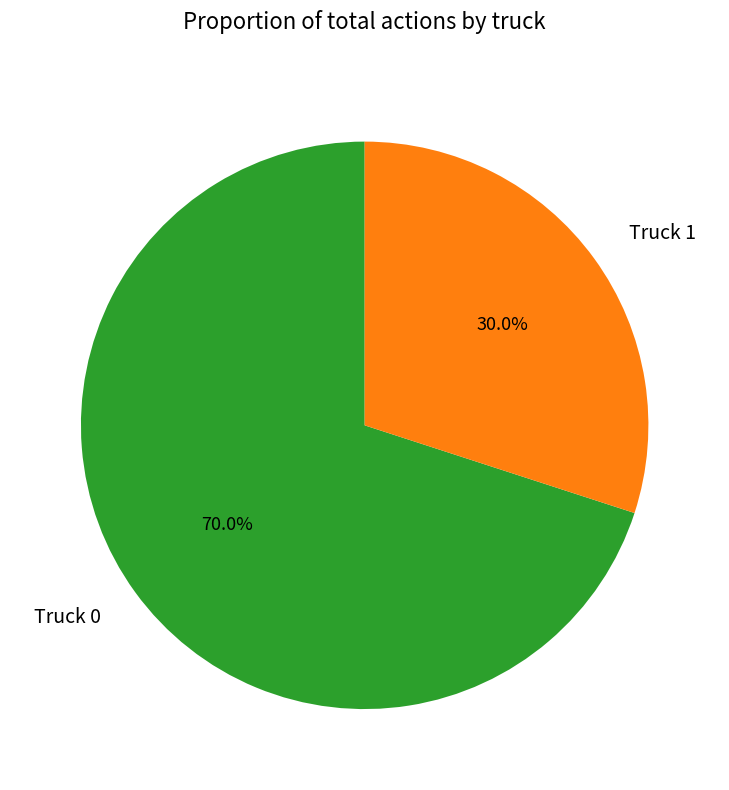

What is the ratio of the value at Truck 1 to the value at Truck 0?

0.4